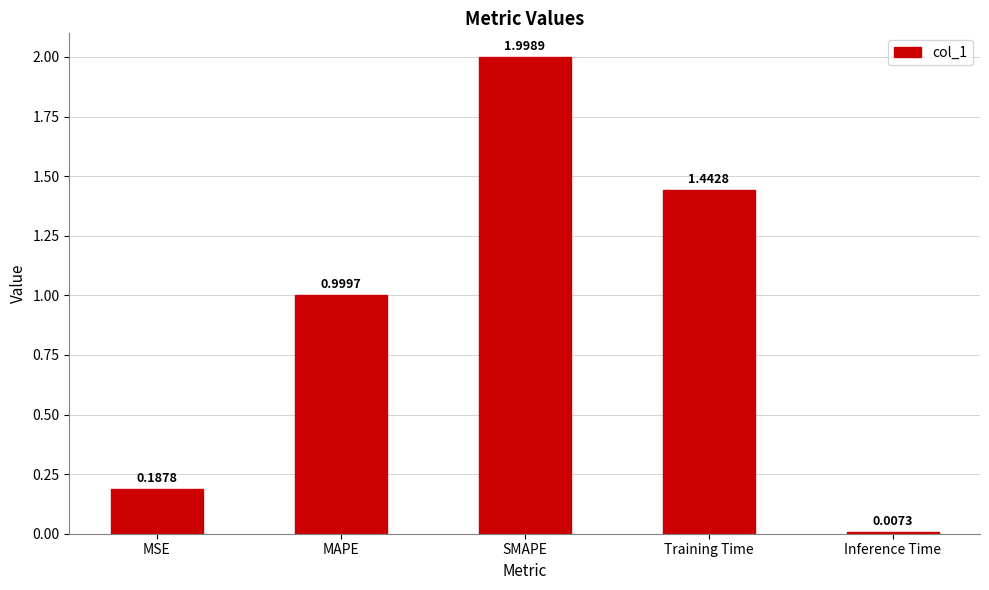

At which category does the chart reach its minimum across all series?

Inference Time